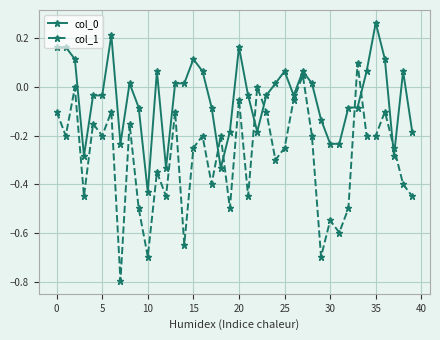

How many interior local peaks does the col_1 series have?

14